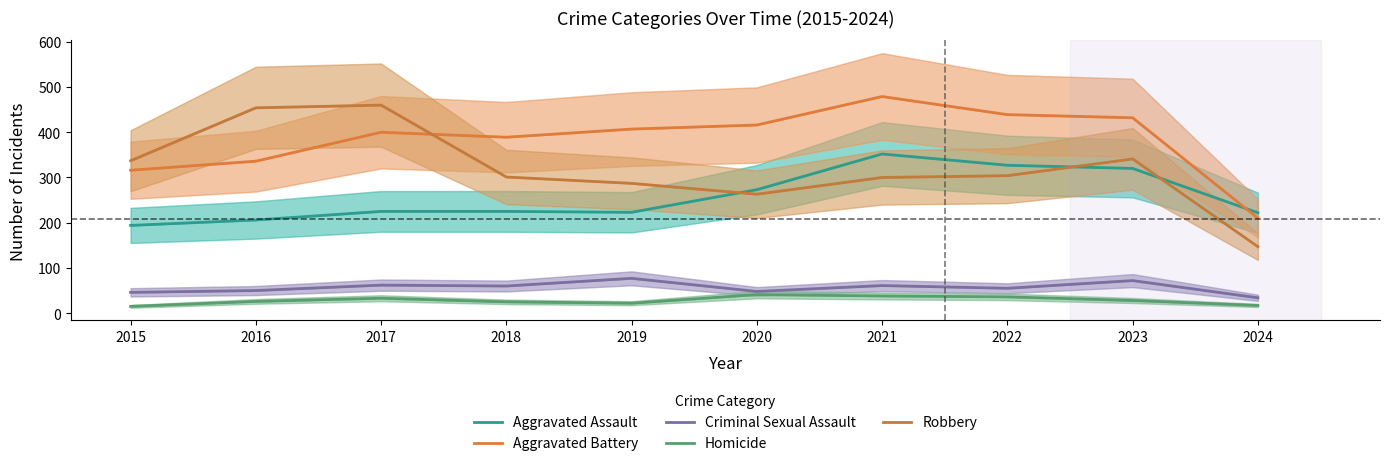

Is this an area chart (filled region under the line)?

No